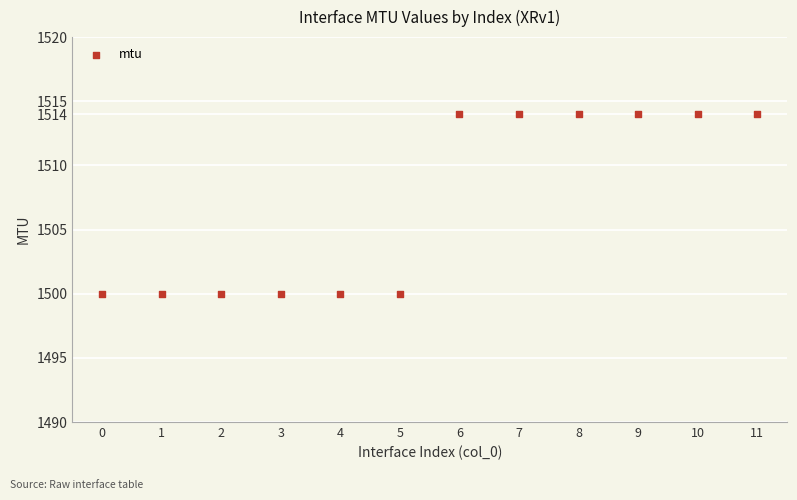

What is the range of Y values (max minus min)?

14